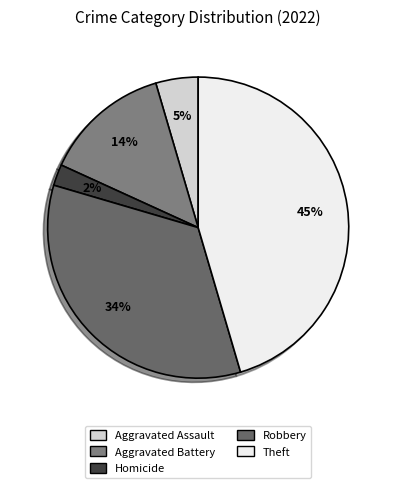

Count the number of slices in the pie.

5